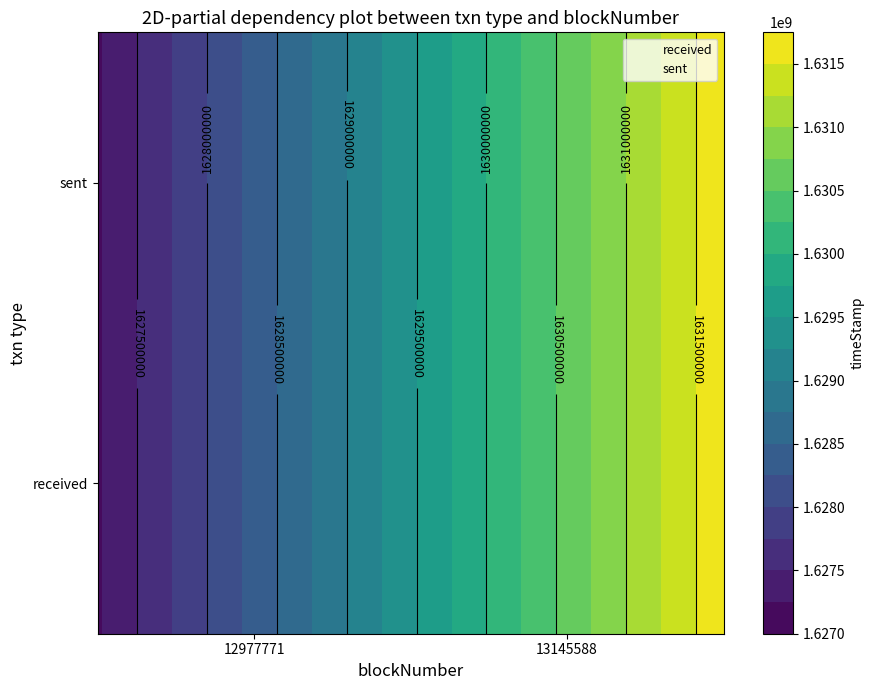

Rank the series by their average value, from lowest to highest.

1, 0